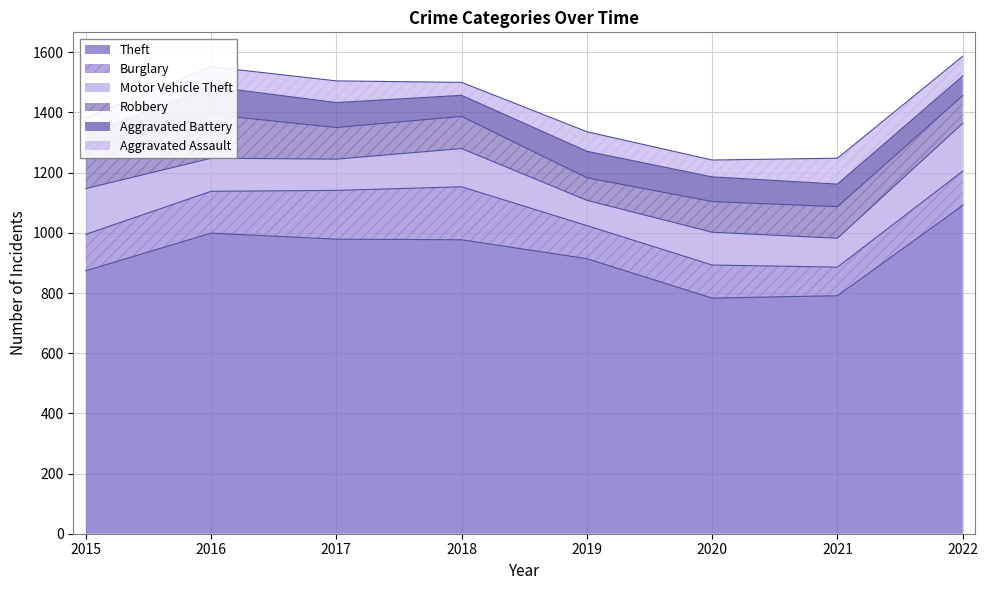

What is the difference between the Theft values at 2022 and 2020?

308